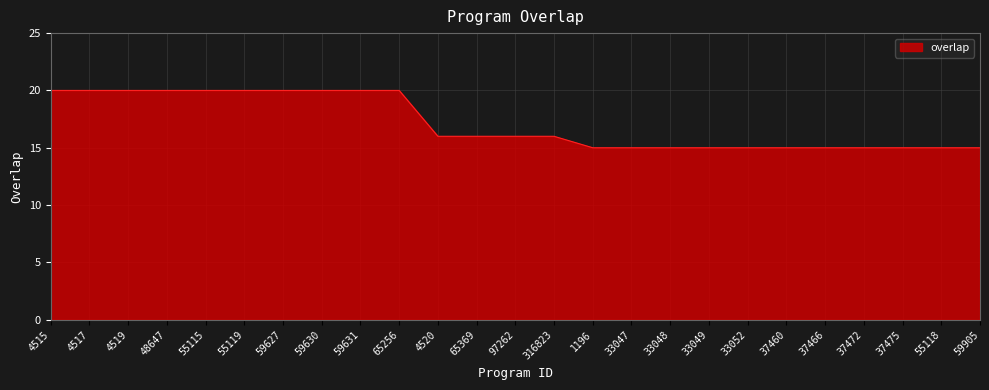

What is the smallest value displayed?

15